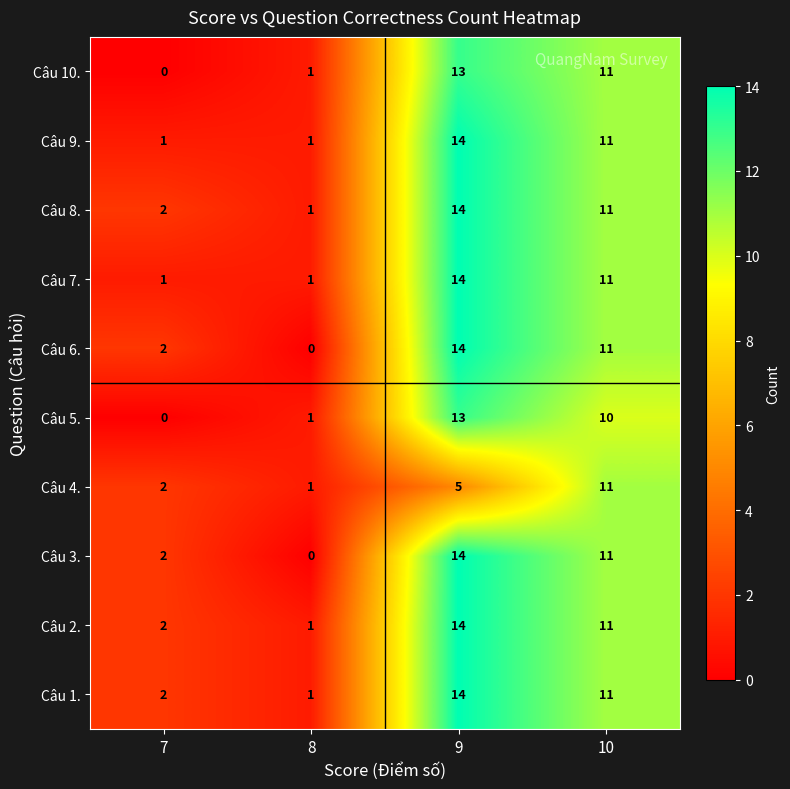

Rank the categories by Câu 10. value from lowest to highest.

7, 8, 10, 9